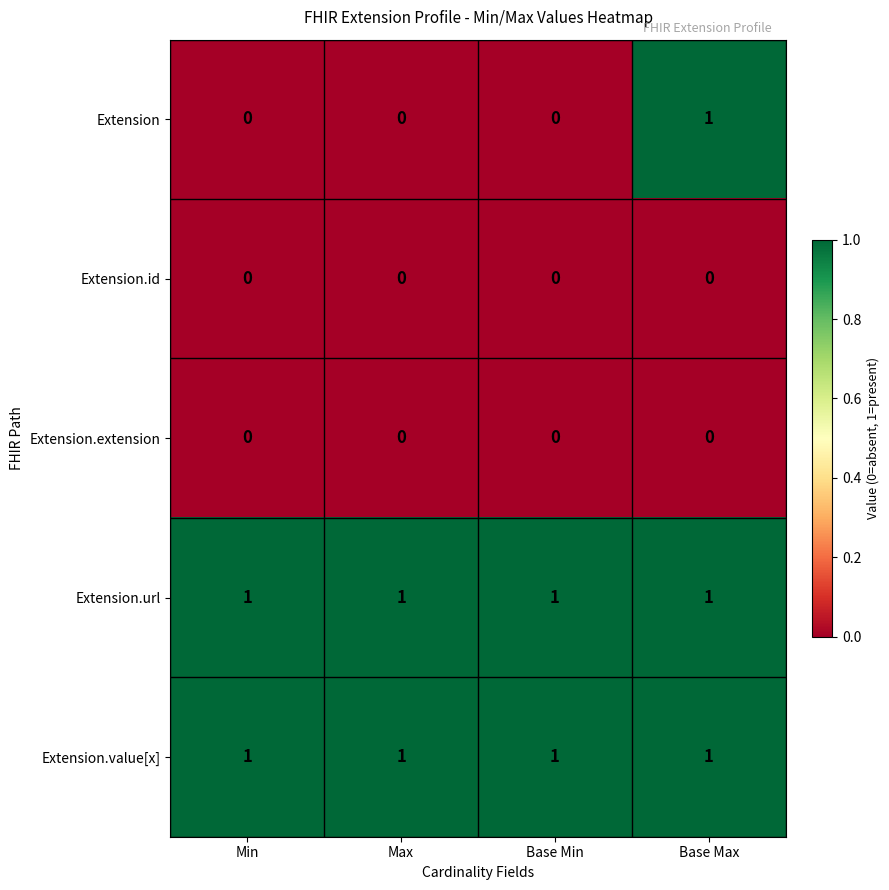

The Extension.url series shows 0 at Base Max. True or false?

False